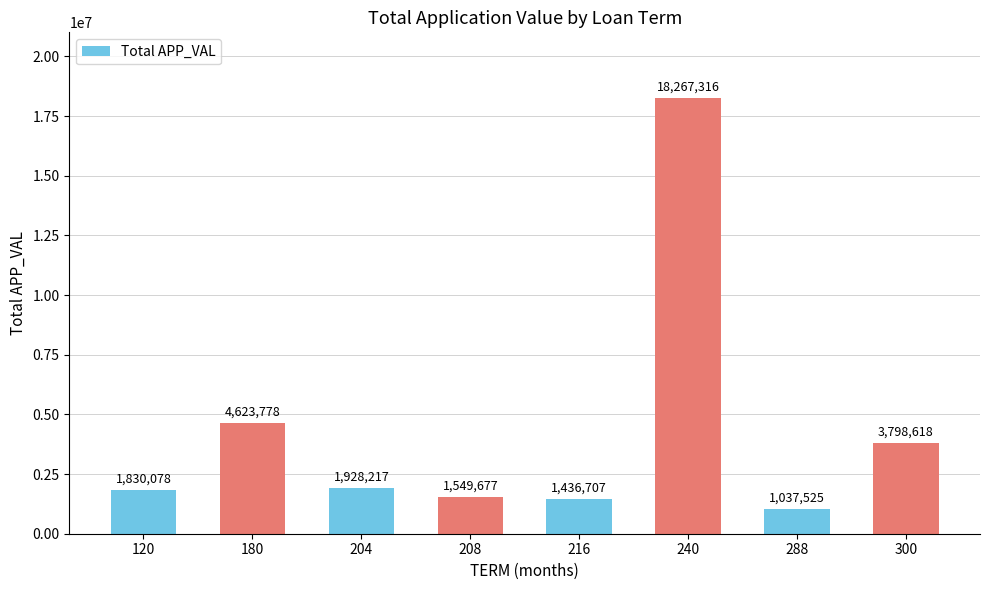

Approximately how many times larger is the value at 120 compared to 288?

1.8